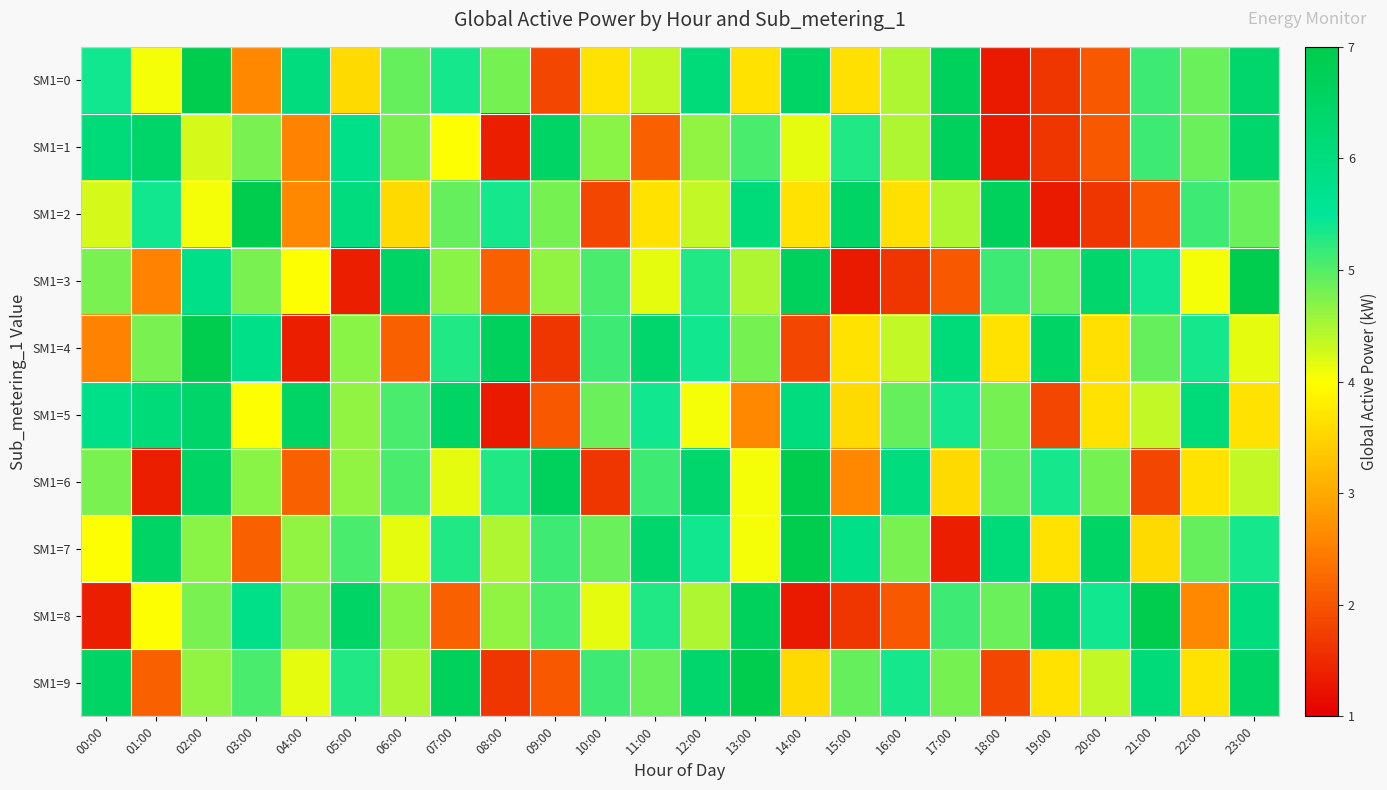

Which has a higher value, 20:00 or 14:00?

14:00